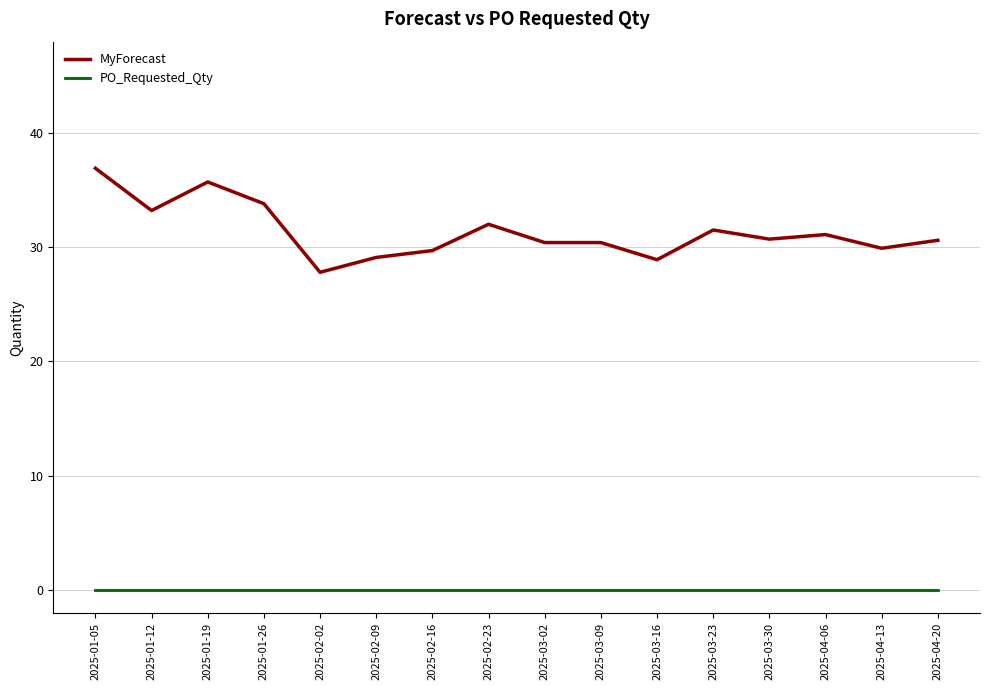

What position from the left is 2025-02-16?

7